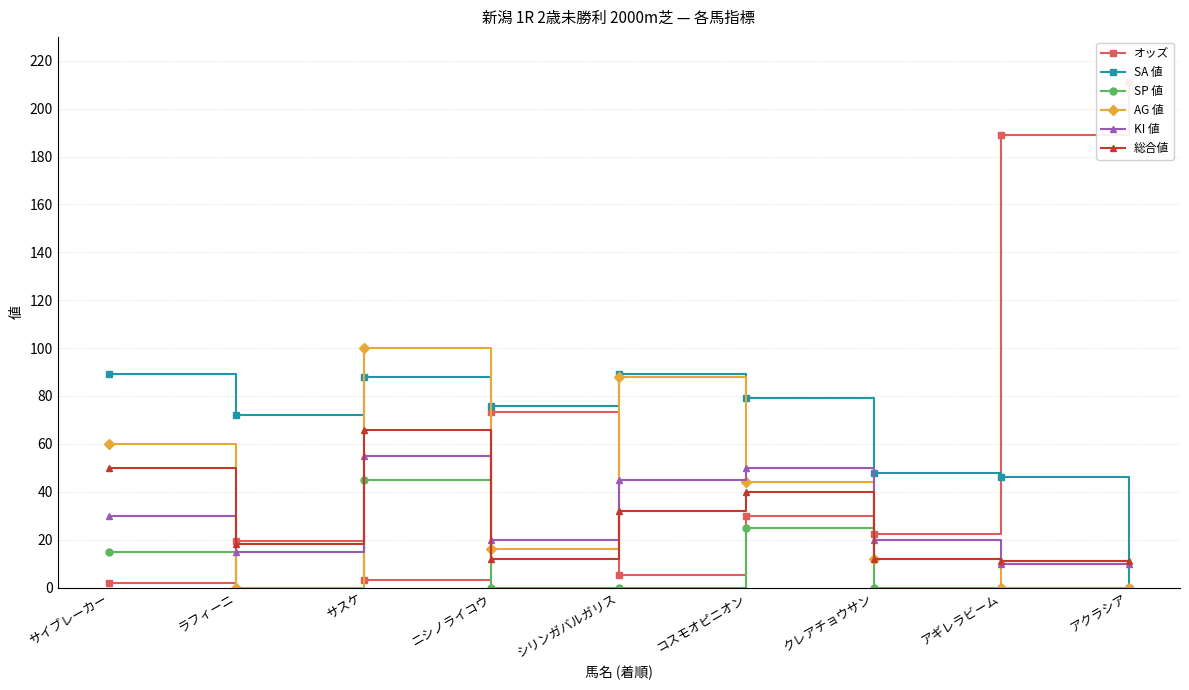

At how many categories does at least one series exceed 143?

2